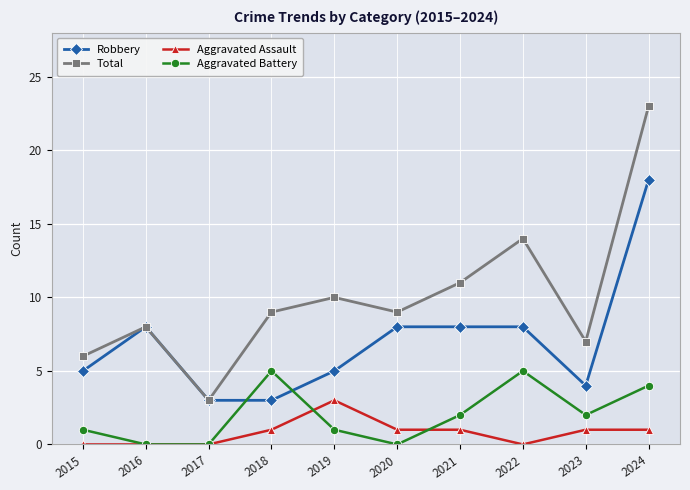

What is the maximum value for Robbery?

18